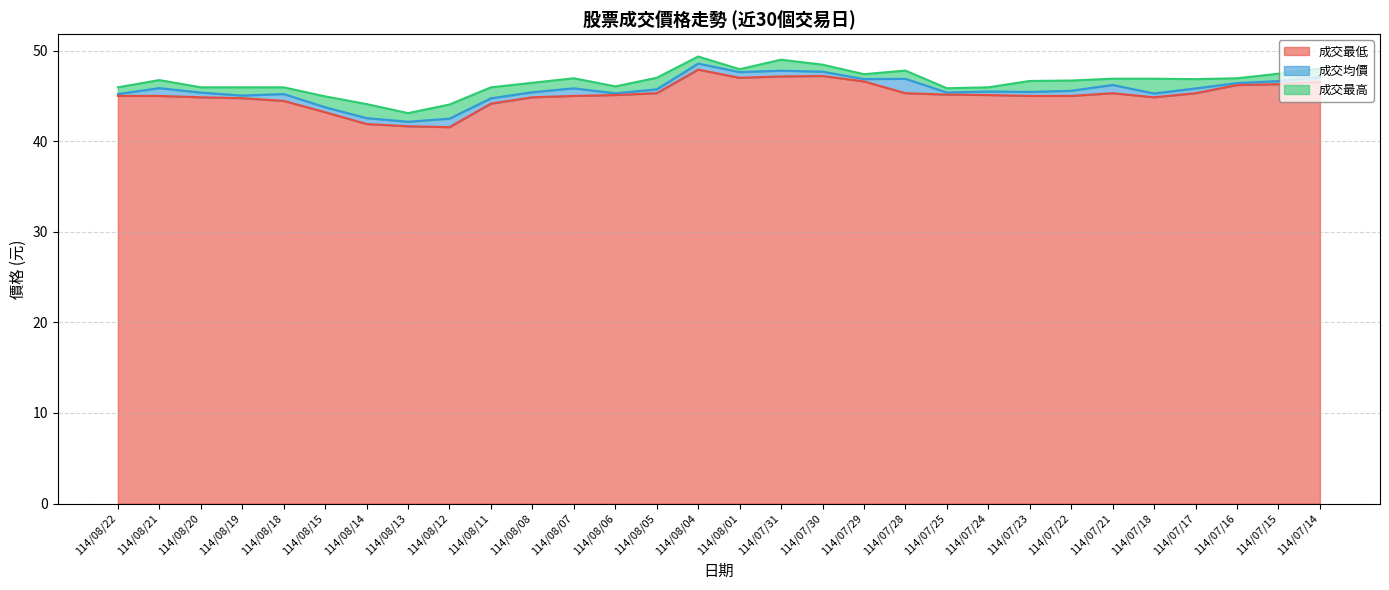

How many values in the 成交最低 series are below 45?

10